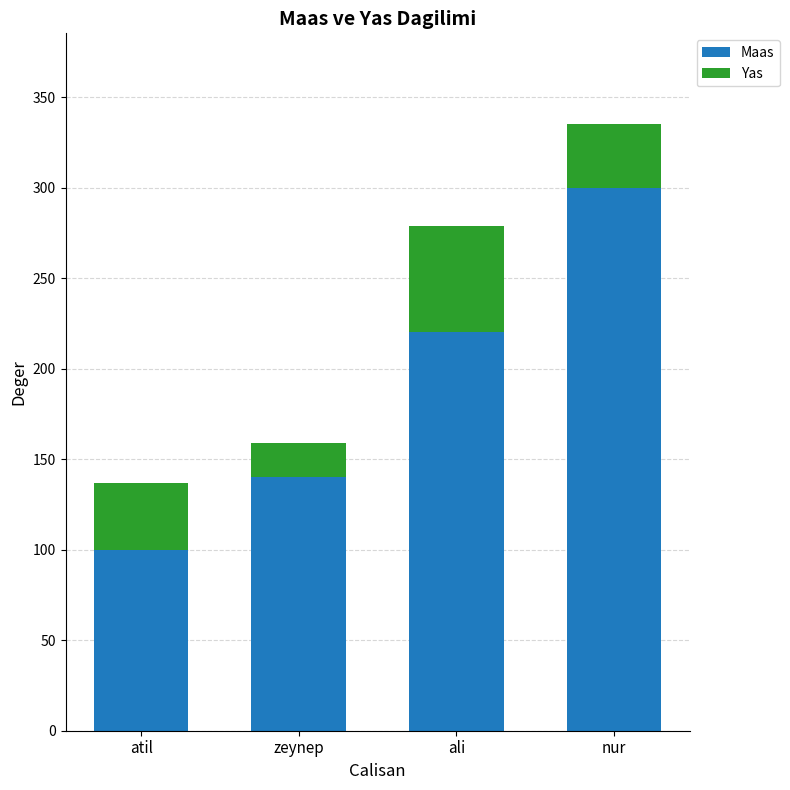

What is the sum of the Maas values at nur and ali?

520